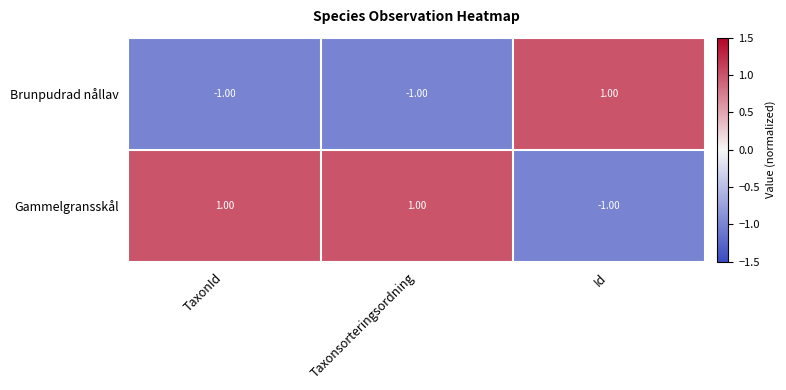

At which label does Gammelgransskål reach its minimum?

Id